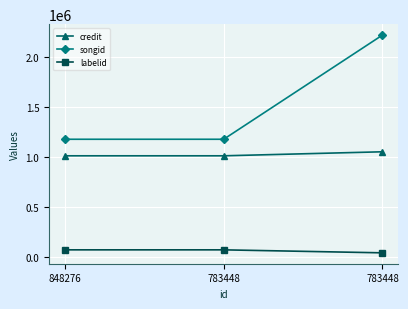

Is it true that credit equals 1008391 at 848276?

True